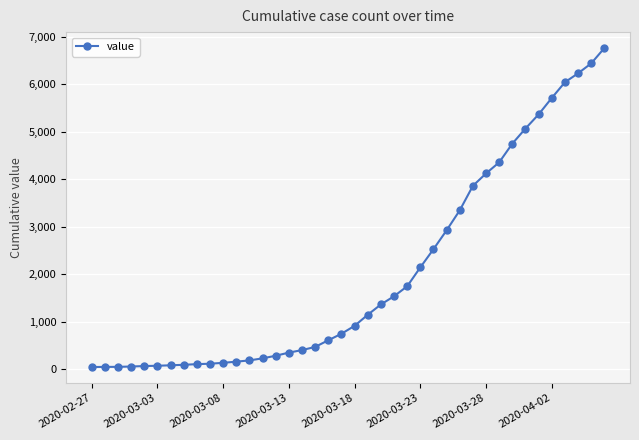

Does the chart have visible grid lines?

Yes